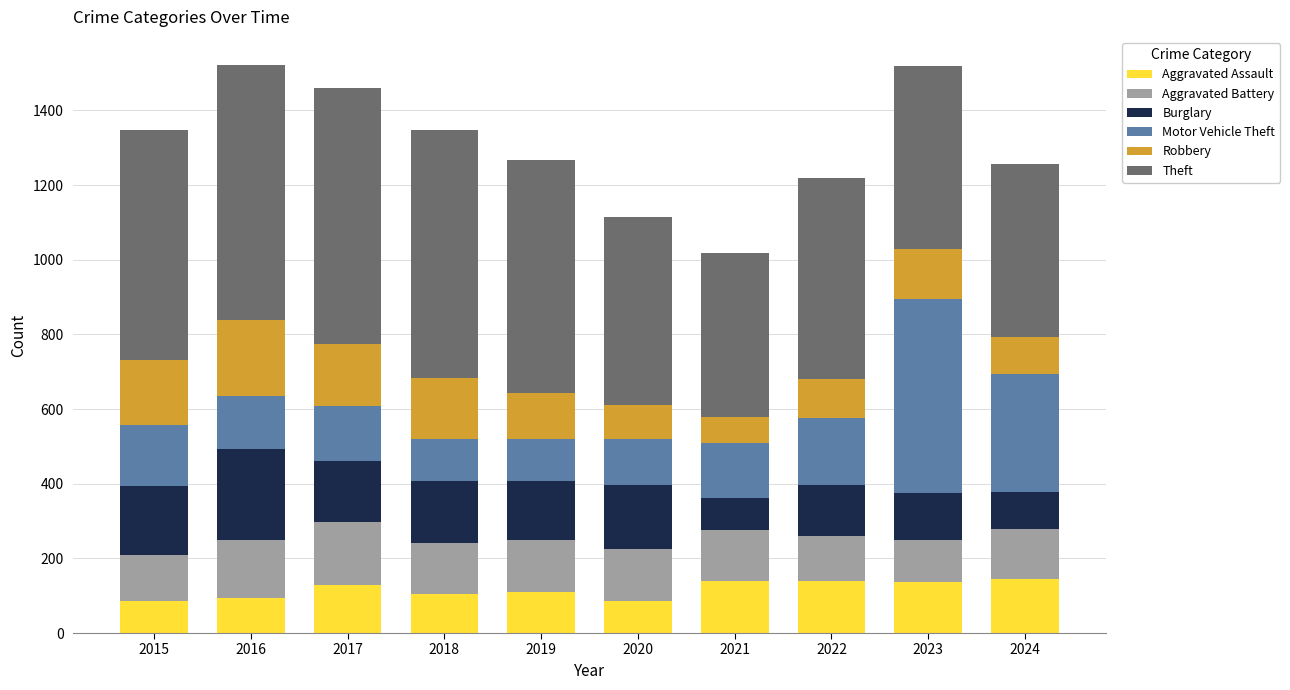

What is the sum of all Aggravated Assault values?

1171